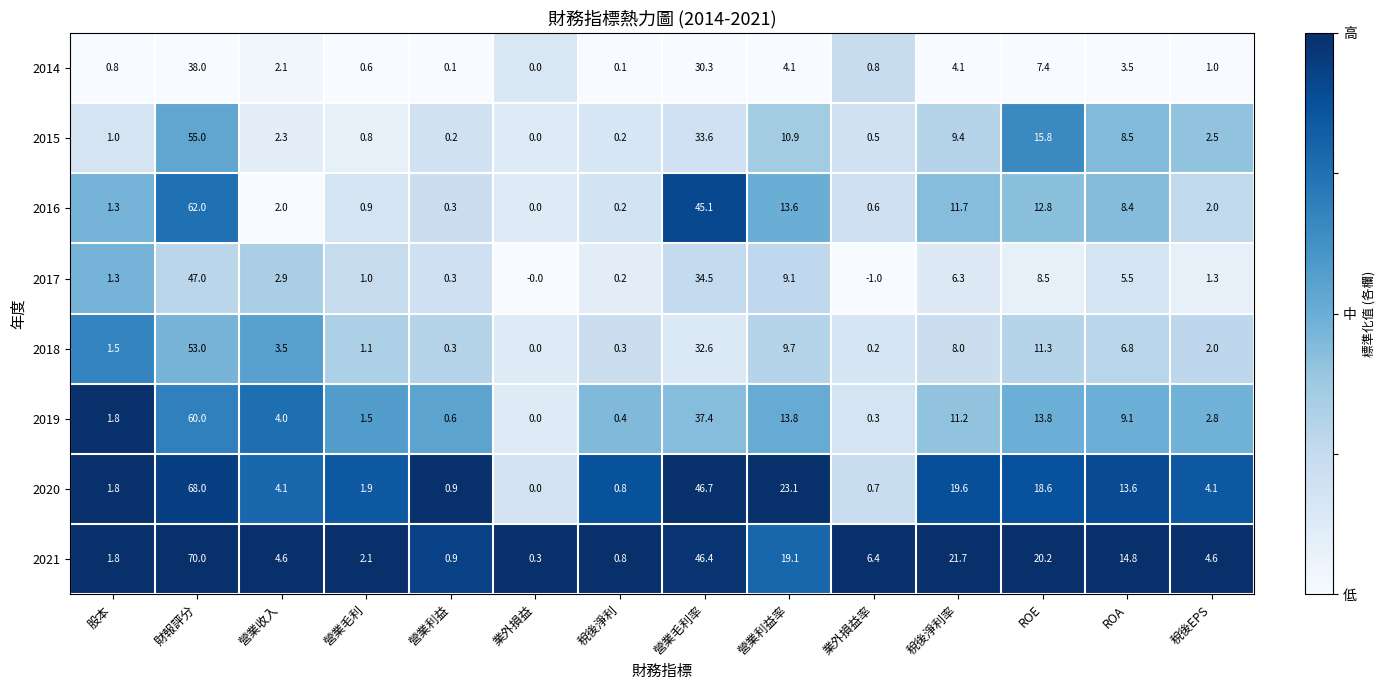

What is the greatest value displayed?

70.0